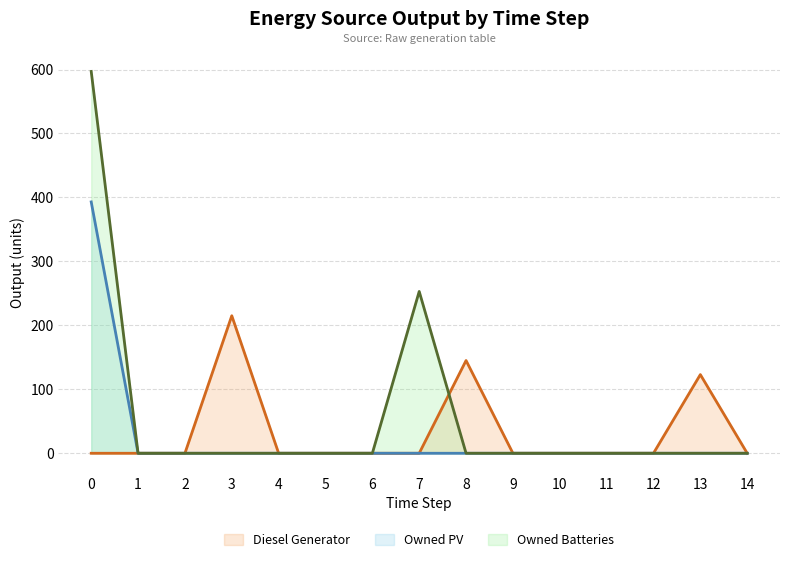

Between 4 and 9, which series saw the biggest shift?

Diesel Generator